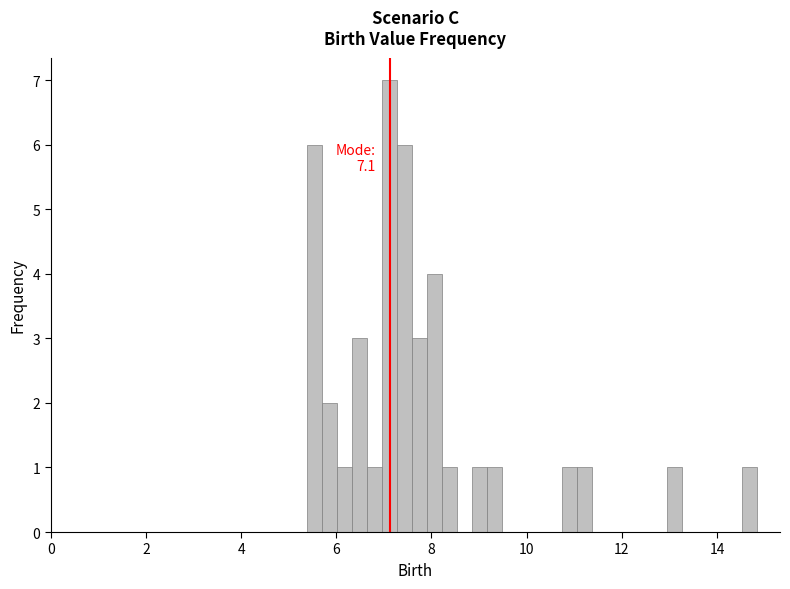

Read against the x-axis, roughly where is the centre of the tallest bar?

7.2